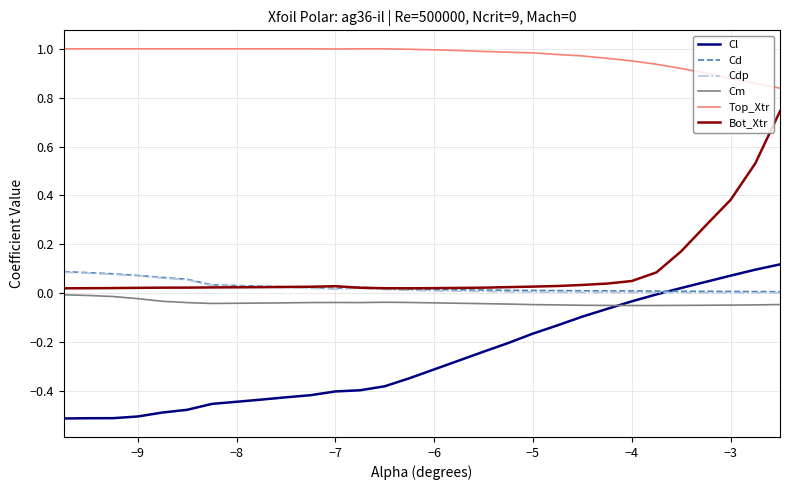

True or false: Cm and Cd cross at least once.

False